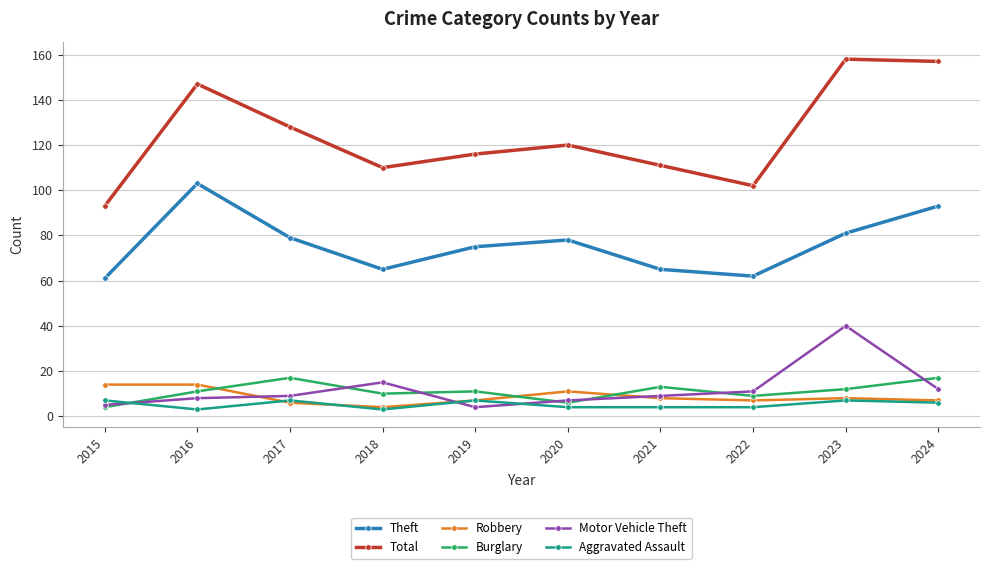

Reading left to right, list all the values displayed in this chart.

Theft: 61	103	79	65	75	78	65	62	81	93
Total: 93	147	128	110	116	120	111	102	158	157
Robbery: 14	14	6	4	7	11	8	7	8	7
Burglary: 4	11	17	10	11	6	13	9	12	17
Motor Vehicle Theft: 5	8	9	15	4	7	9	11	40	12
Aggravated Assault: 7	3	7	3	7	4	4	4	7	6